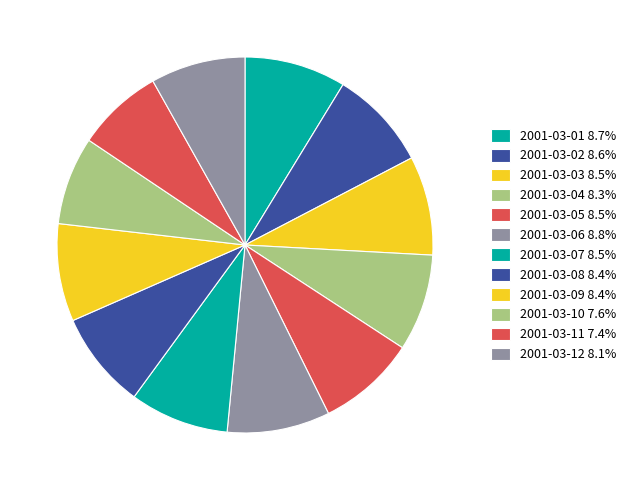

Is it true that 2001-03-09 is 8% of the pie?

True